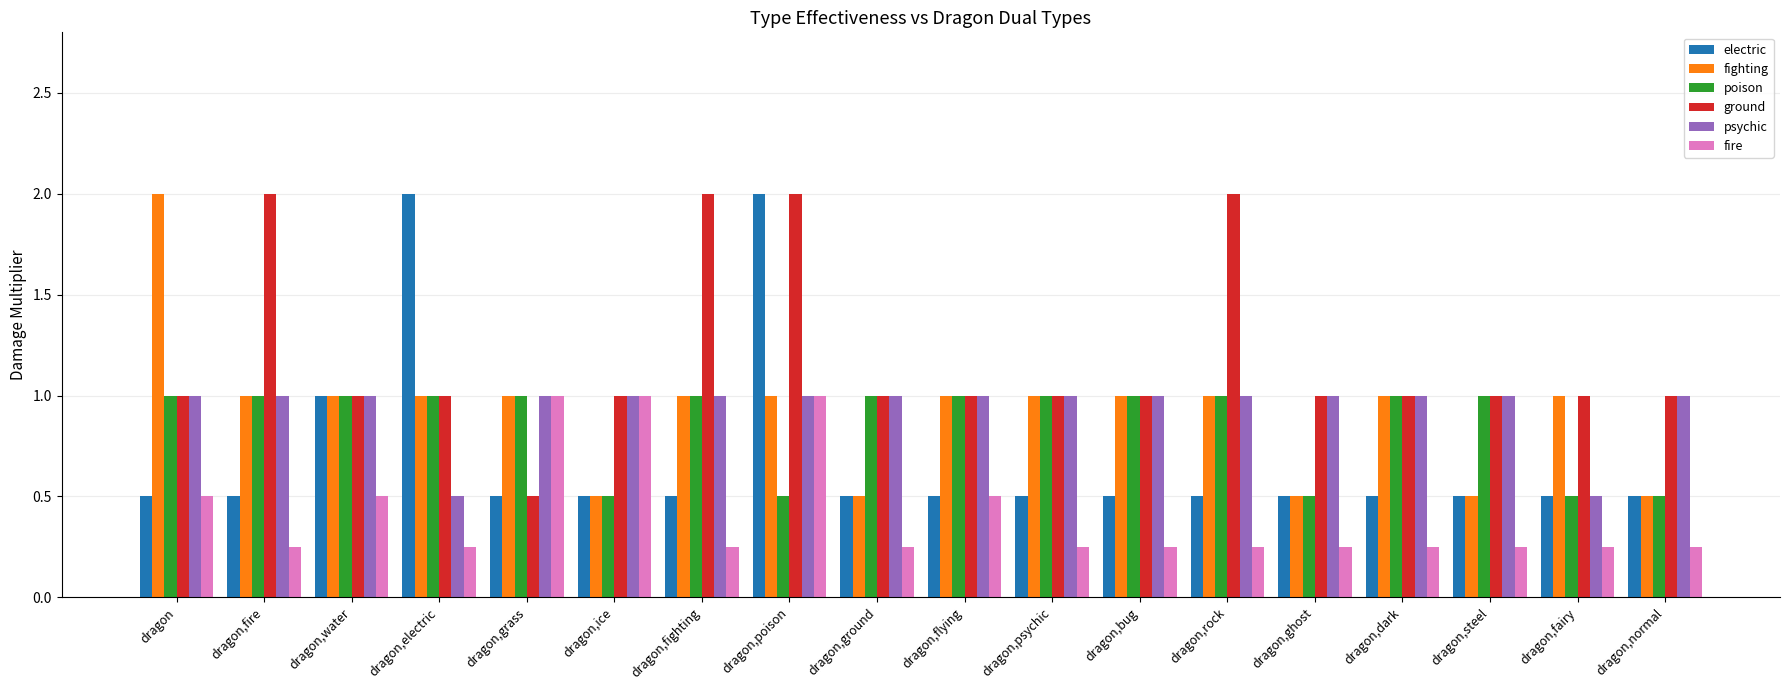

What is the difference between the highest and lowest values at dragon,water?

0.5